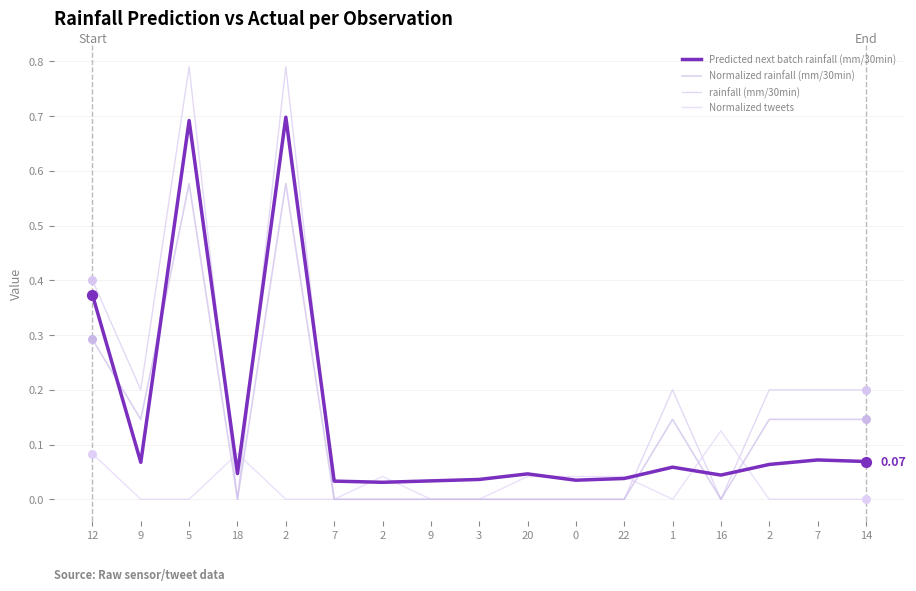

What are all the series names shown in the legend?

Predicted next batch rainfall (mm/30min), Normalized rainfall (mm/30min), rainfall (mm/30min), Normalized tweets